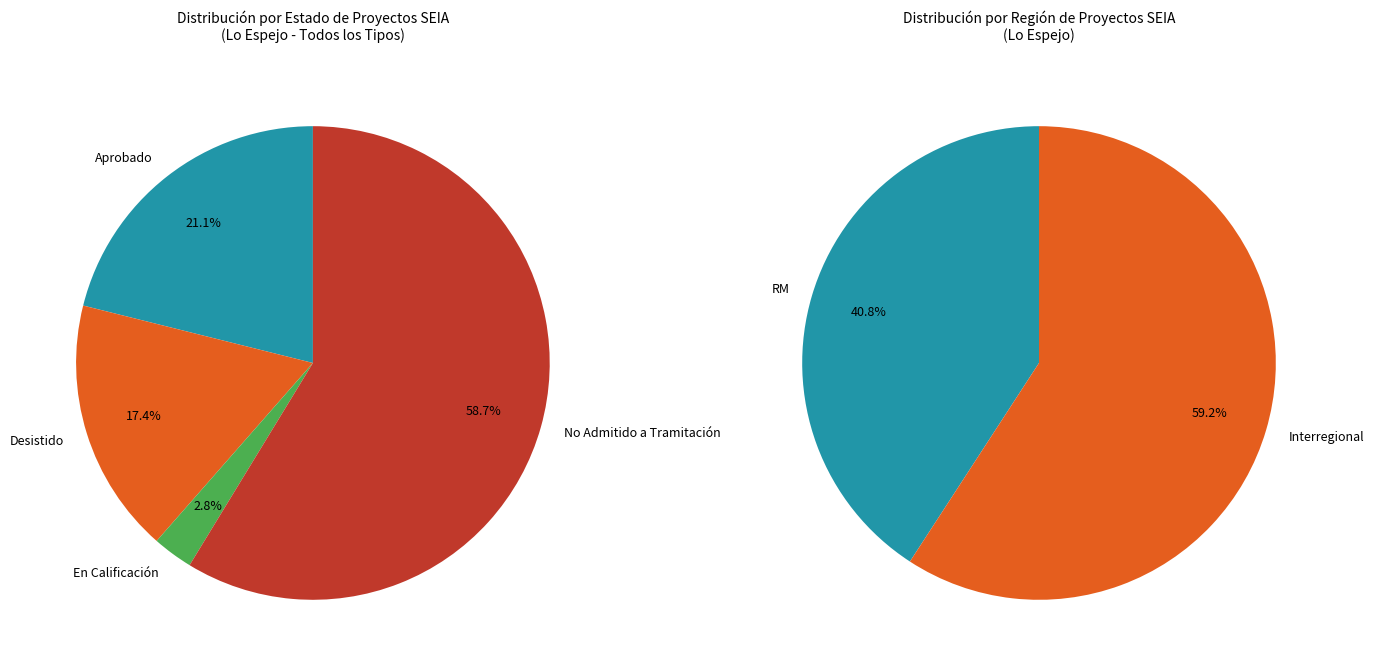

What is the smallest slice in the pie chart?

En Calificación